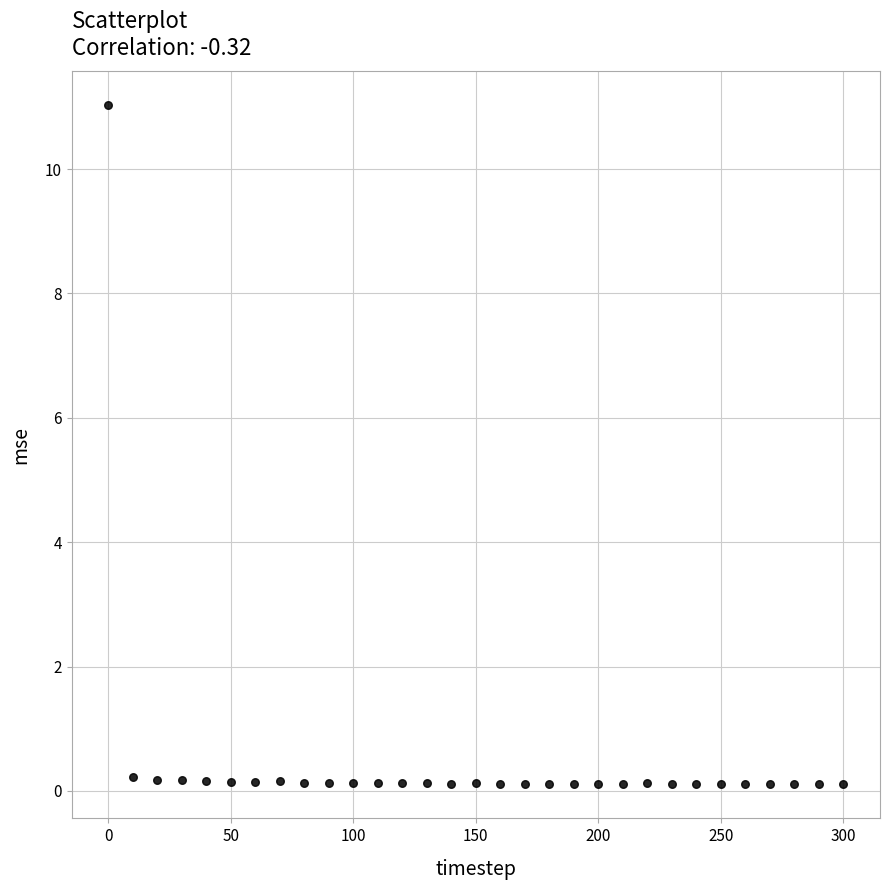

What is the range of Y values (max minus min)?

10.9